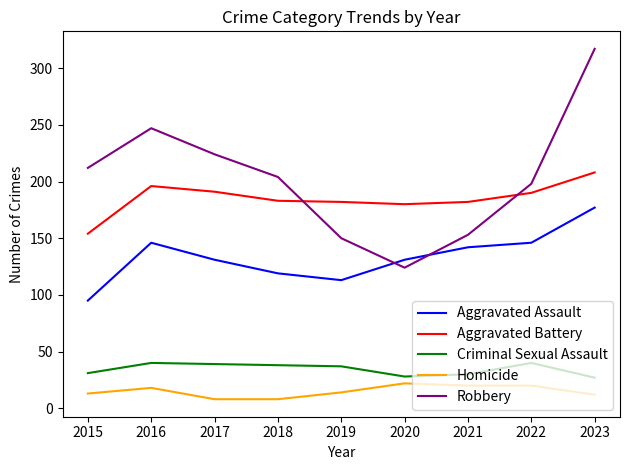

What is the sum of the Homicide values at 2019 and 2022?

34